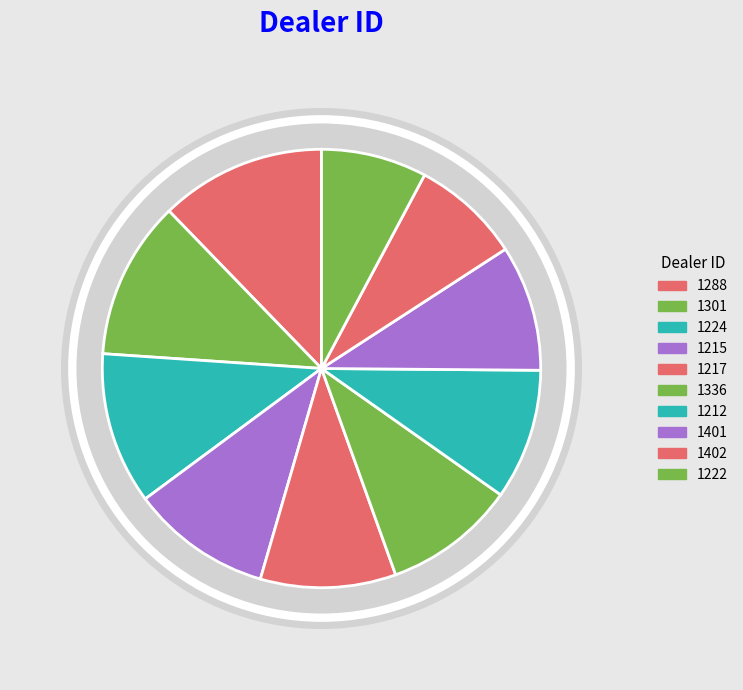

To the nearest percent, what portion does 1288 represent?

12%